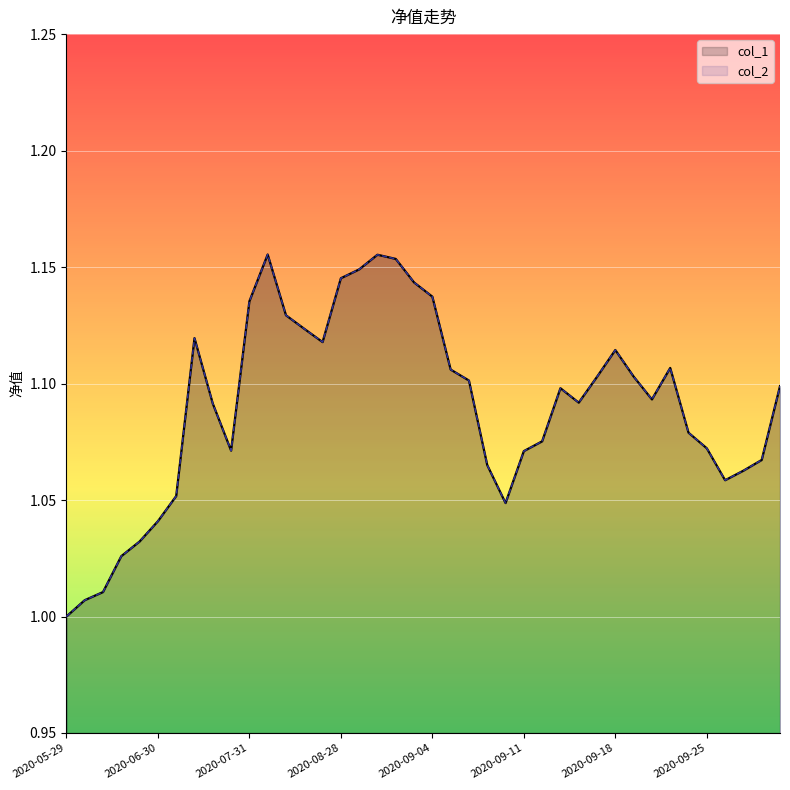

Is the value of col_2 at 9 greater than the value of col_1 at 12?

No